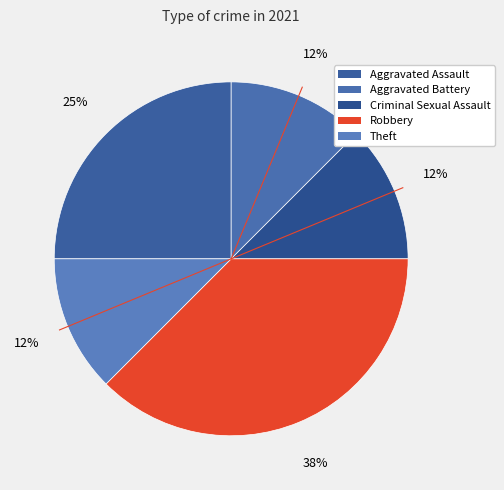

What percentage is the Theft slice, to the nearest percent?

12%